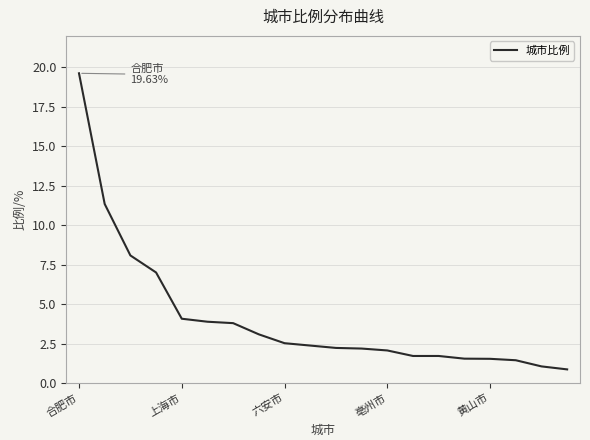

What is the minimum value shown in the chart?

0.9